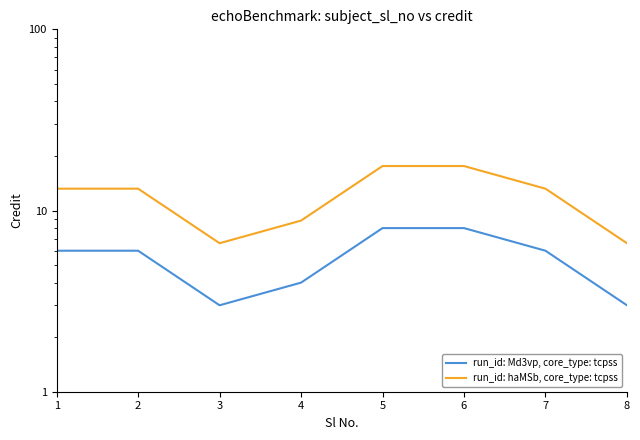

What is the difference between the second highest and second lowest values in the run_id: Md3vp, core_type: tcpss series?

5.0